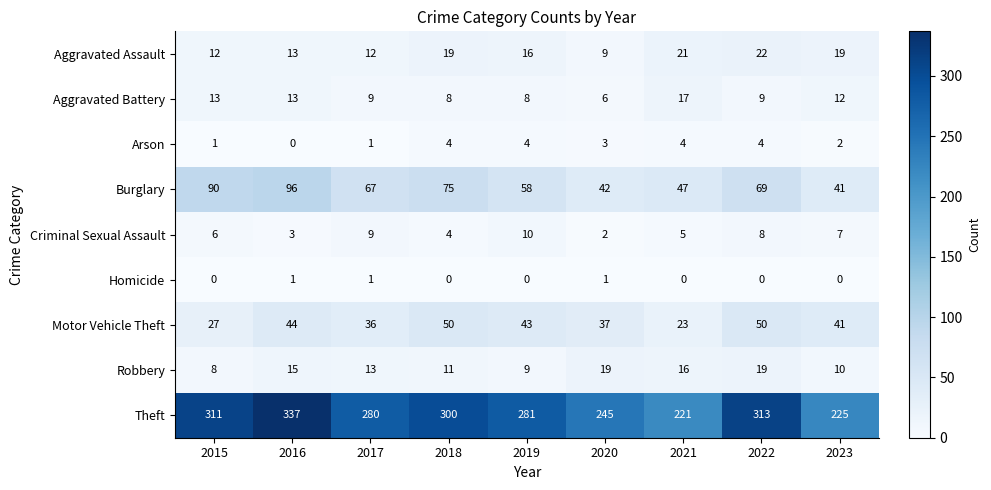

List the series in order of their peak value, lowest first.

Homicide, Arson, Criminal Sexual Assault, Aggravated Battery, Robbery, Aggravated Assault, Motor Vehicle Theft, Burglary, Theft